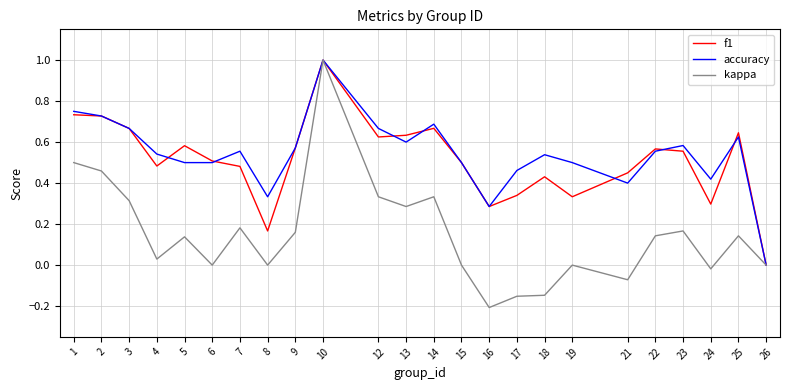

What is the maximum value shown in the chart?

1.0